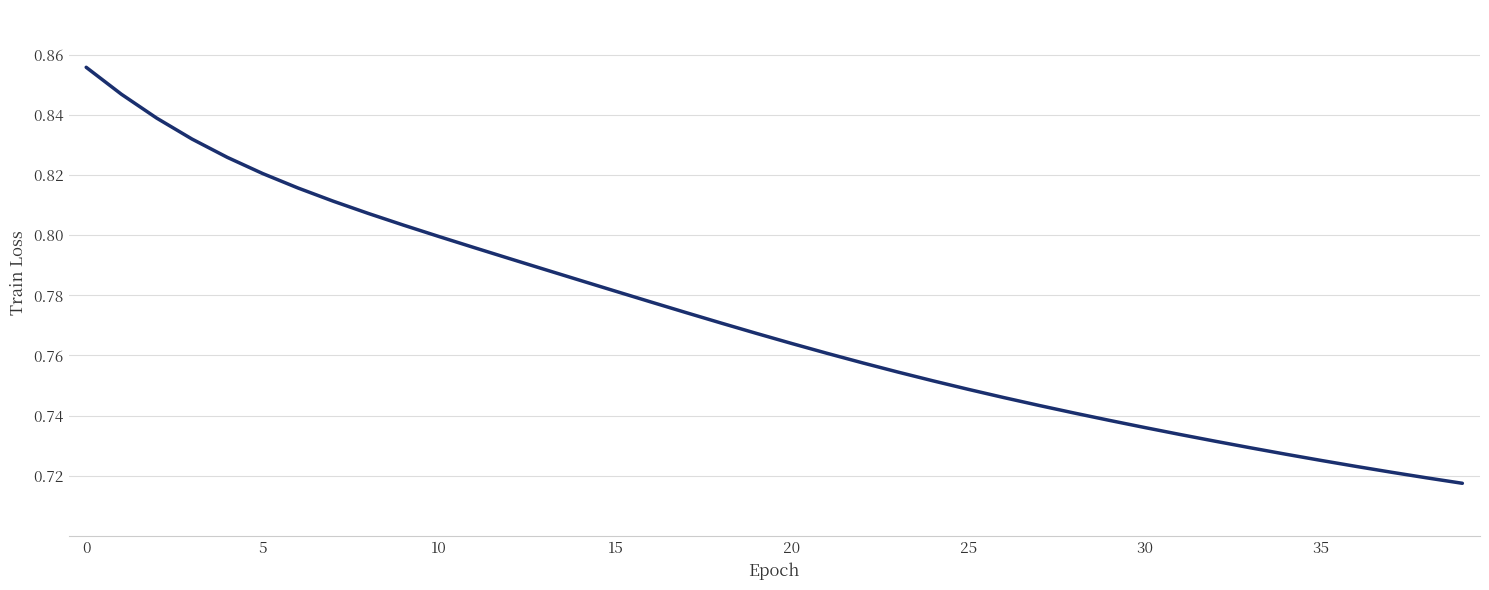

How many values are between 0 and 1?

40